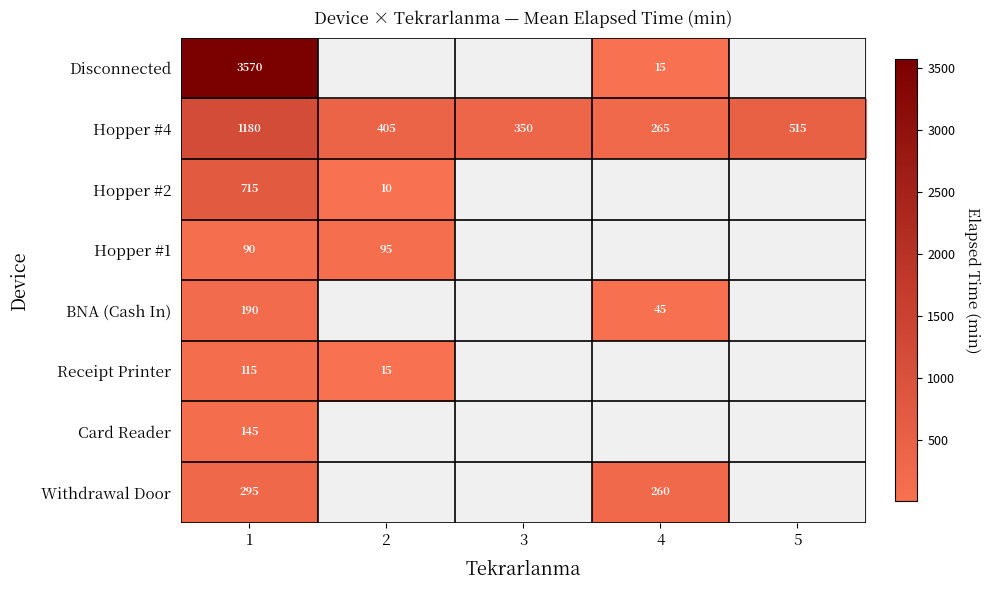

Read the Hopper #4 value at 3.

350